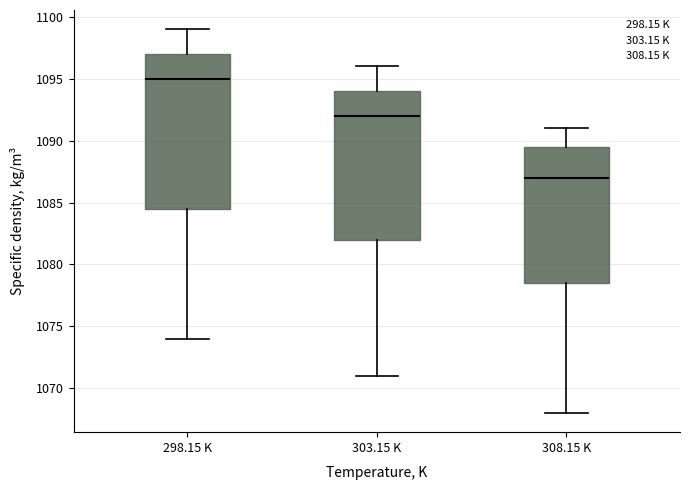

Reading left to right, transcribe this box plot: for each box, give where its median line is, the range the box spans, and where its two whiskers end, as read against the y-axis. The values are not printed on the chart, so give them approximately, as read against the axis.

298.15 K: median 1095.0, box 1084.5 to 1097.0, whiskers 1074.0 to 1099.0
303.15 K: median 1092.0, box 1082.0 to 1094.0, whiskers 1071.0 to 1096.0
308.15 K: median 1087.0, box 1078.5 to 1089.5, whiskers 1068.0 to 1091.0